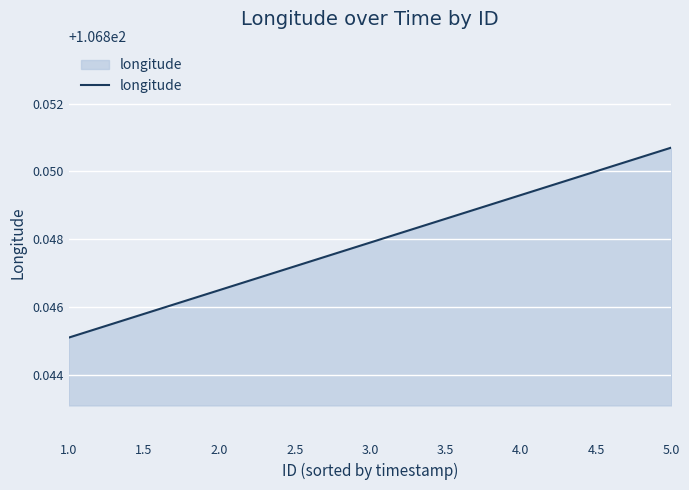

How many lines are shown in the chart?

1